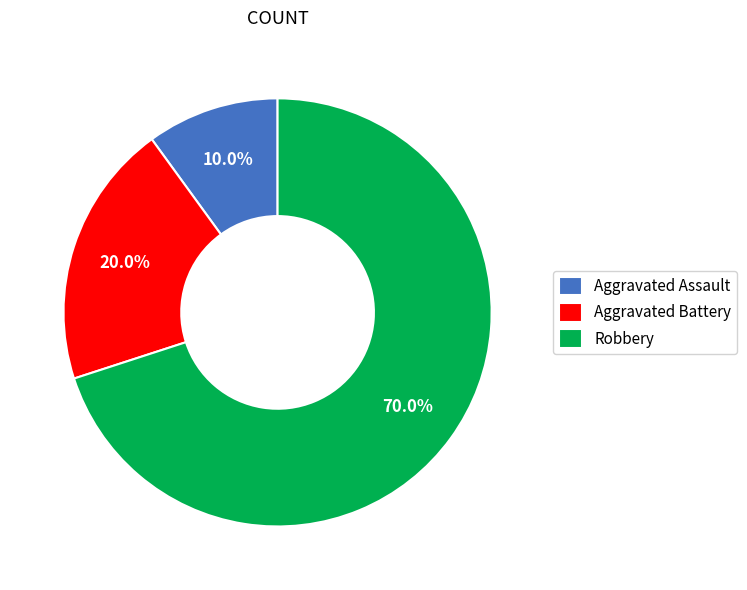

To the nearest percent, what is the average slice percentage?

33%